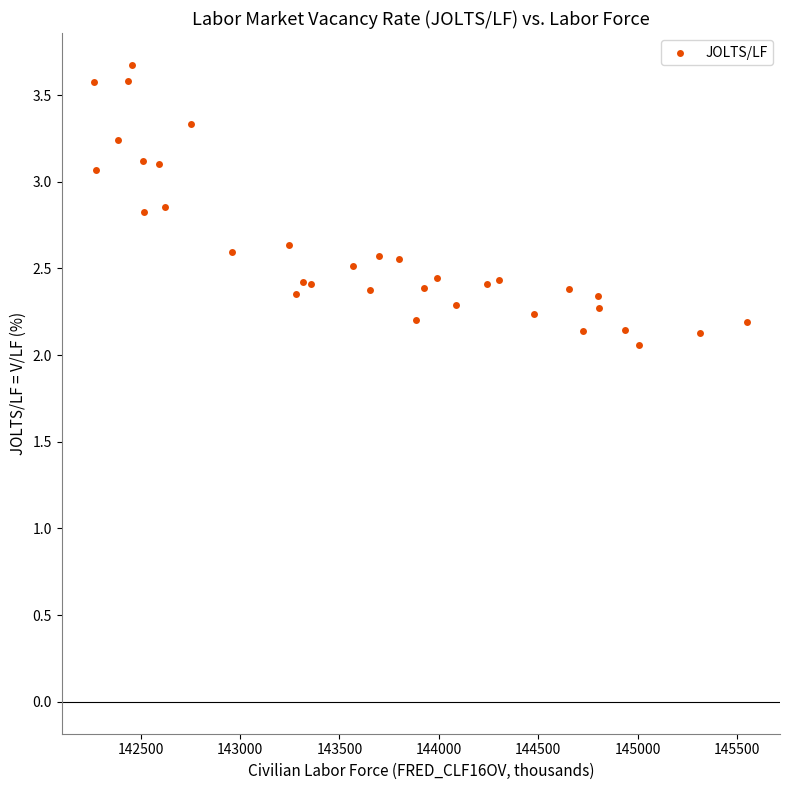

What is the range of X values (max minus min)?

3285.0